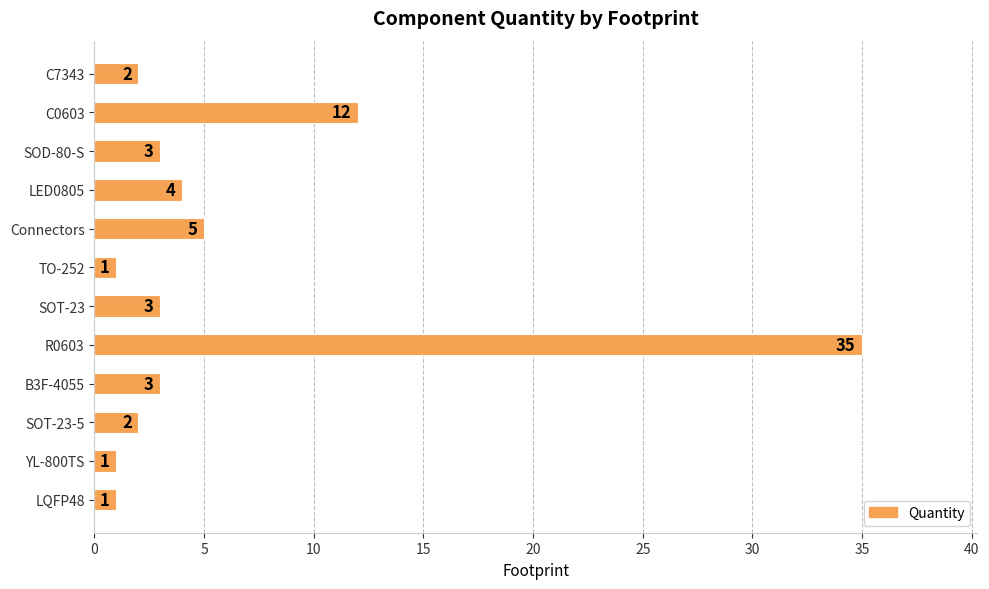

The value at SOT-23 is 3. True or false?

True